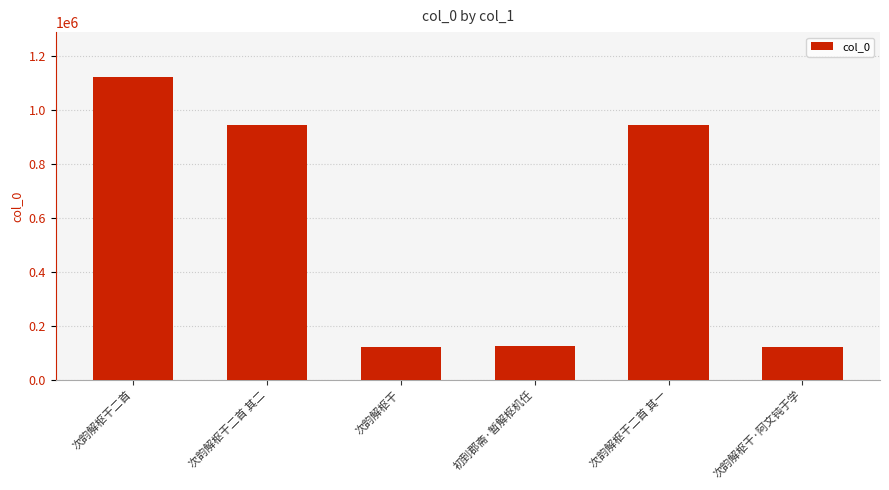

What is the label of the 3rd bar from the left?

次韵解枢干